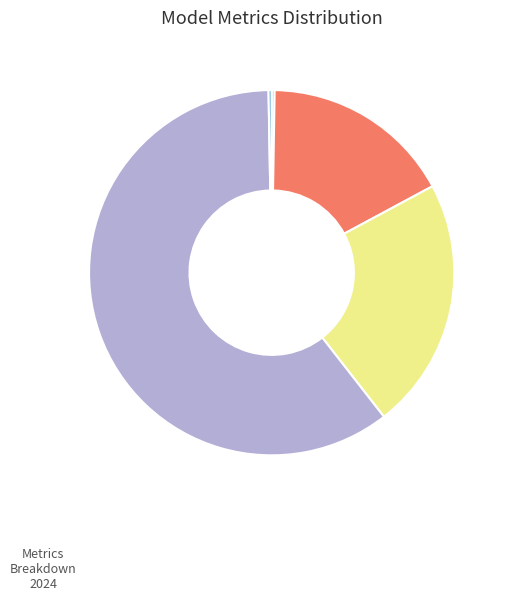

Is there a majority slice in this chart?

Yes